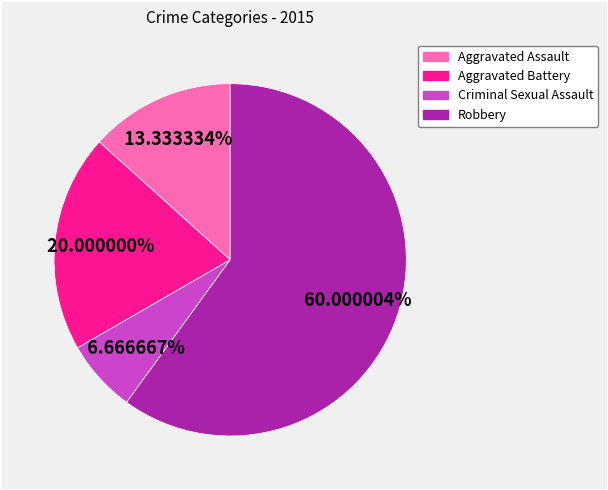

What percentage is NOT represented by Aggravated Battery?

80.0%